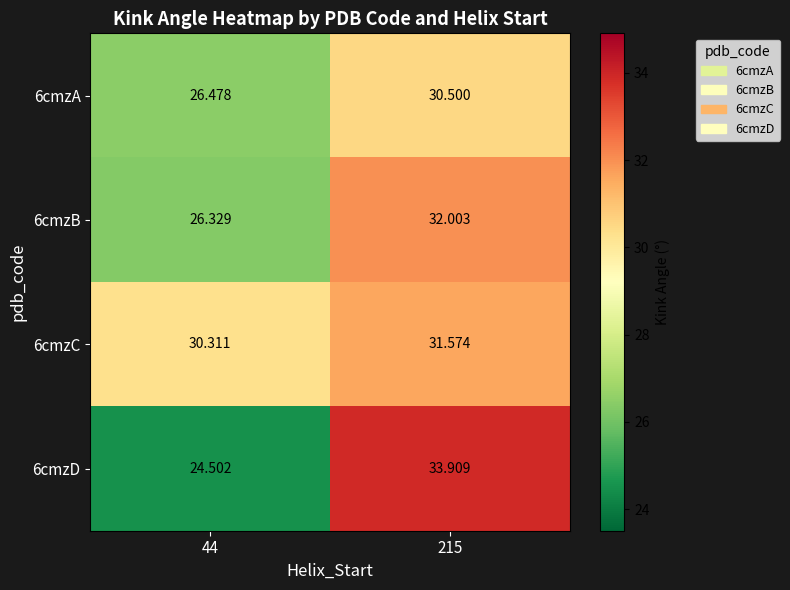

At which category does the chart reach its minimum across all series?

44